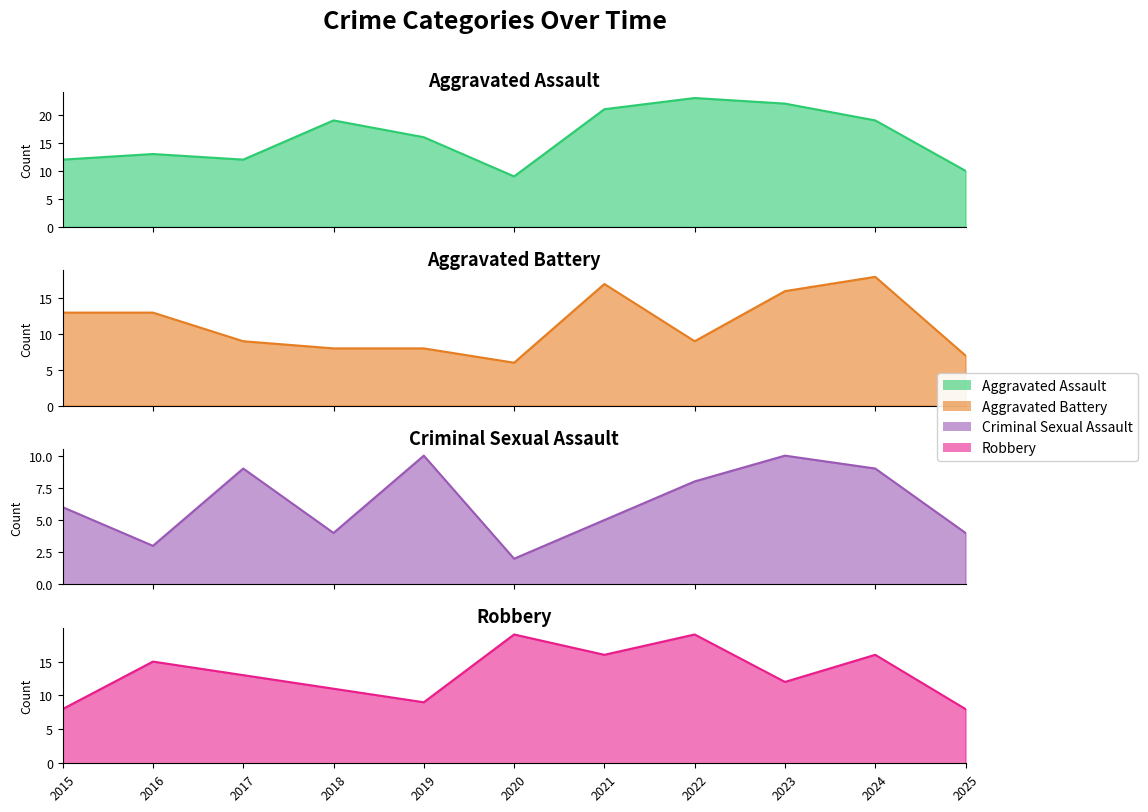

What is the difference between the Aggravated Battery values at 2017 and 2019?

1